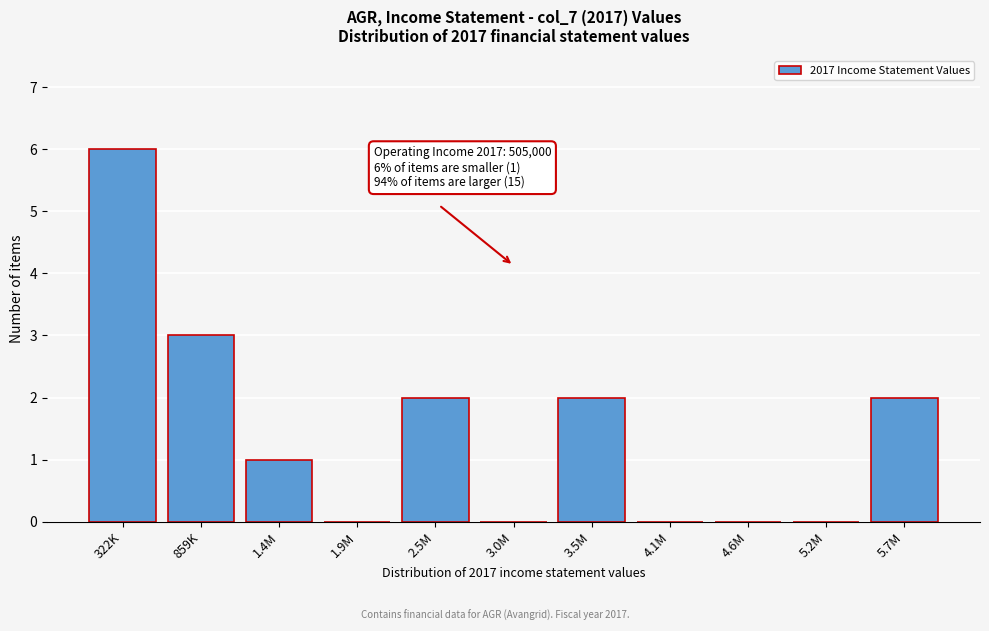

Reading left to right, list all the values displayed in this chart.

322K=6	859K=3	1.4M=1	1.9M=0	2.5M=2	3.0M=0	3.5M=2	4.1M=0	4.6M=0	5.2M=0	5.7M=2